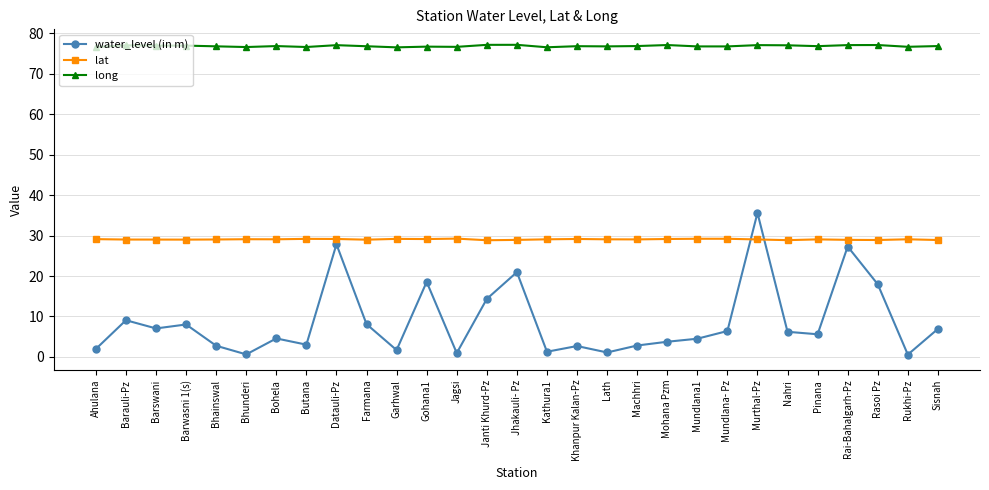

True or false: lat has more than 1 interior local peaks.

True